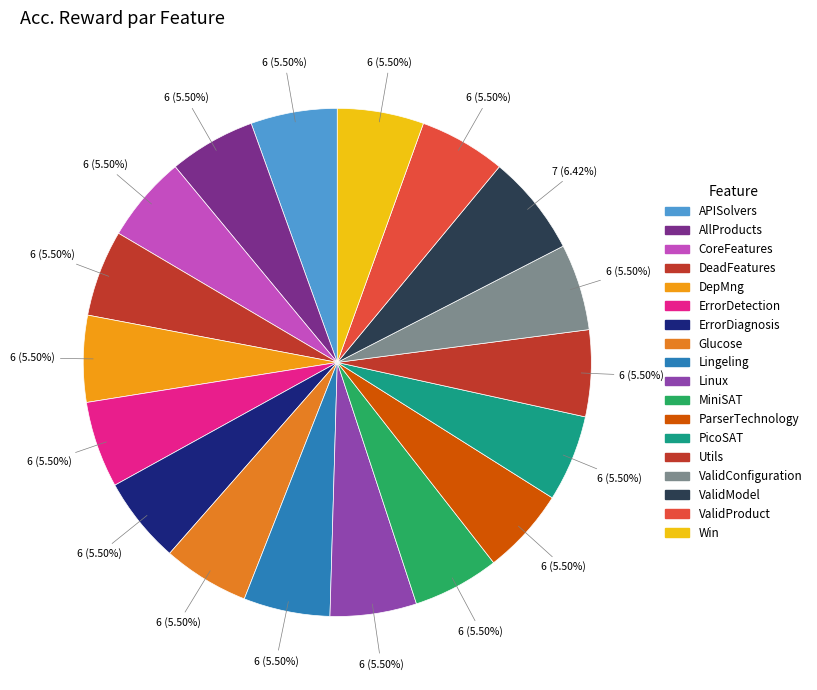

How many segments does this pie chart have?

18